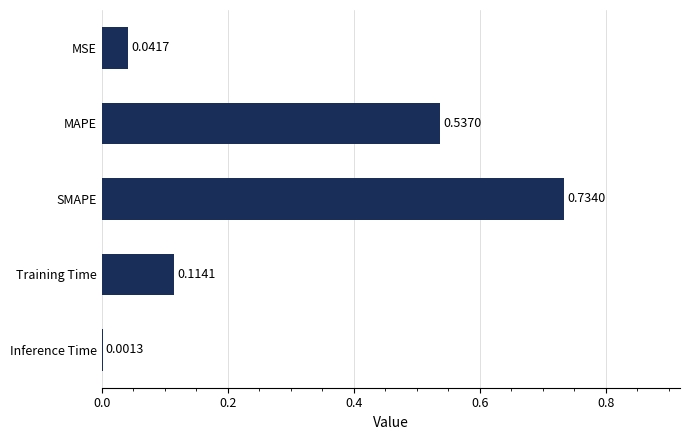

What is the change in value from Training Time to SMAPE?

+0.6